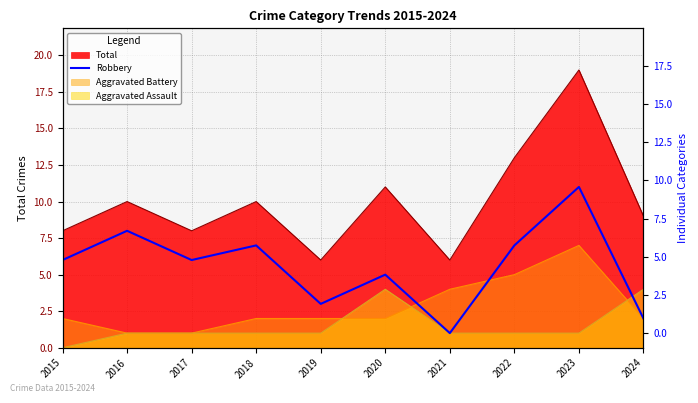

The chart shows a value of 7 at 2018. True or false?

True